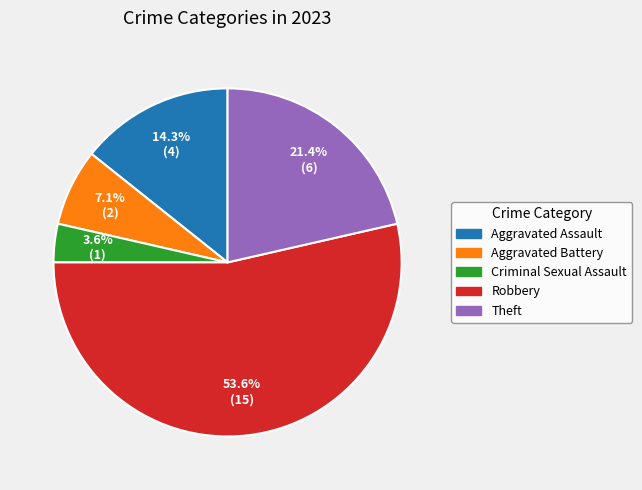

What percentage do Aggravated Battery and Criminal Sexual Assault together represent?

10.7%